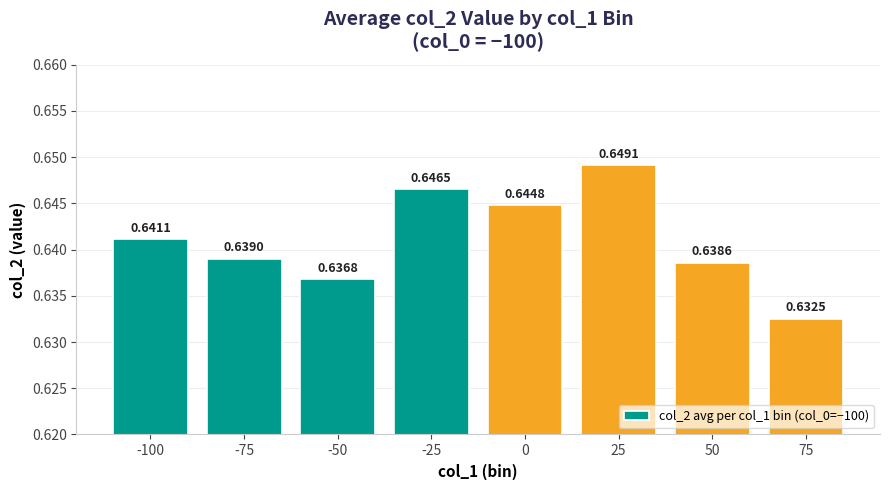

Rank the categories by value from lowest to highest.

75, -50, 50, -75, -100, 0, -25, 25